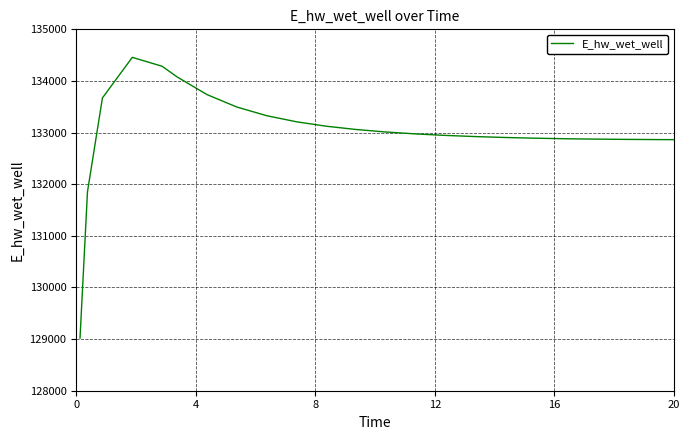

What is the difference between the maximum and minimum values?

5438.3